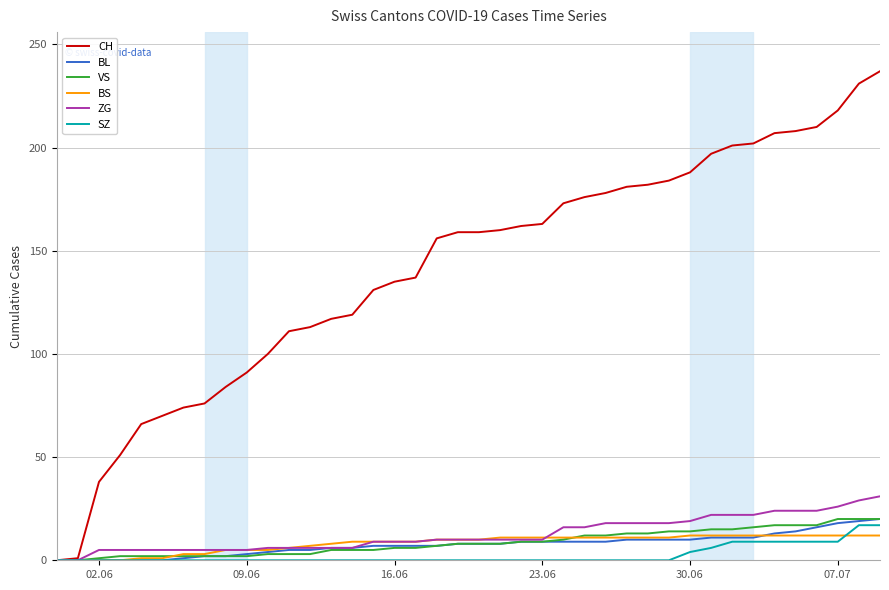

Which series has the largest total across all categories?

CH